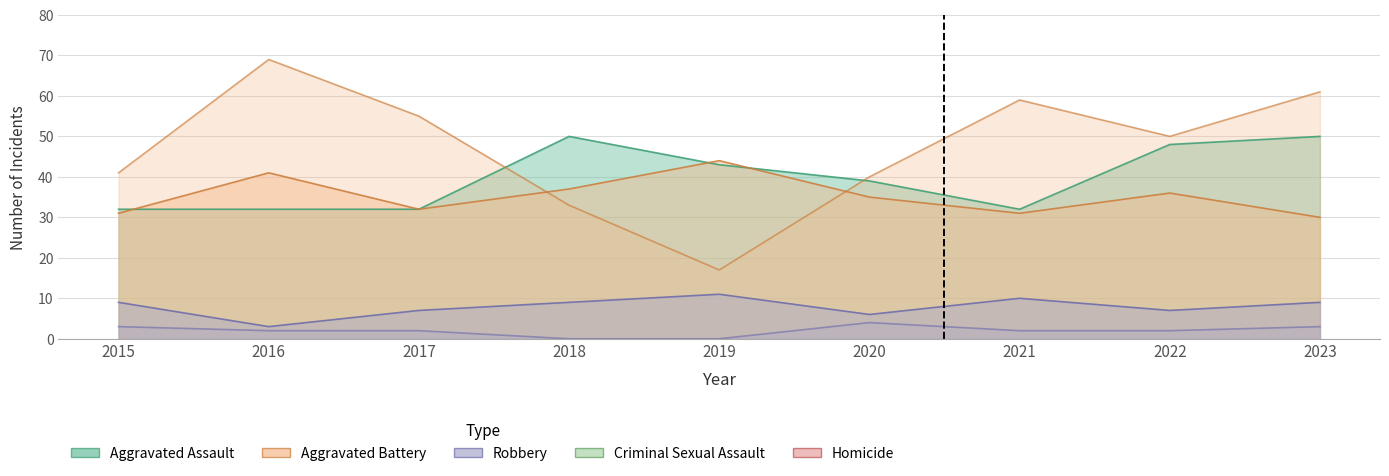

Does the chart have visible grid lines?

Yes